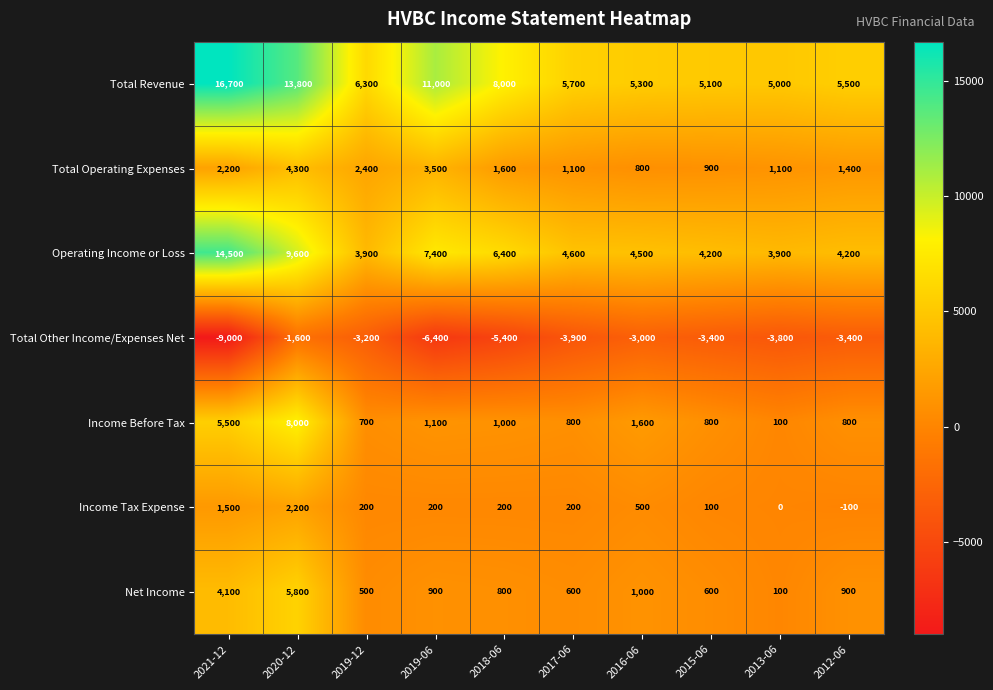

What is the sum of all Operating Income or Loss values?

63200